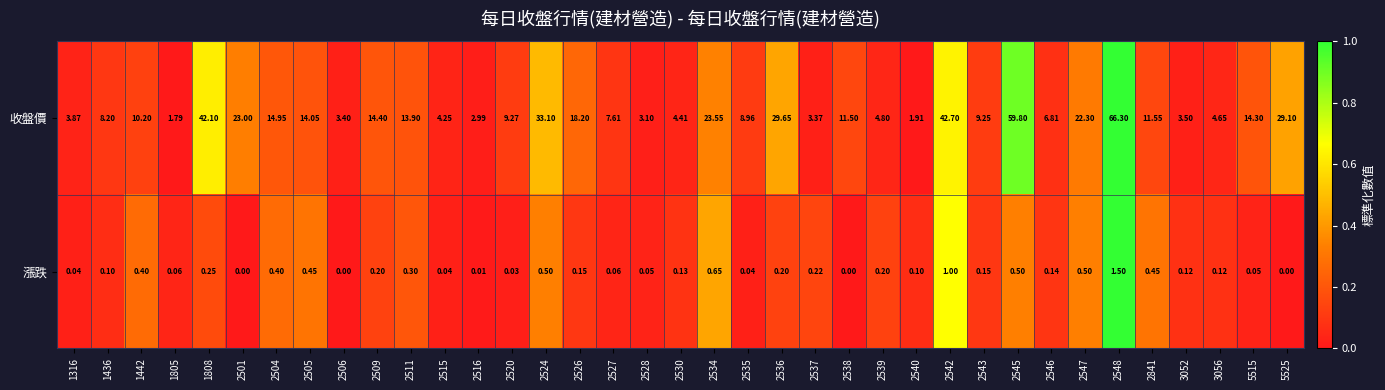

Rank the series by their maximum value, from lowest to highest.

漲跌, 收盤價